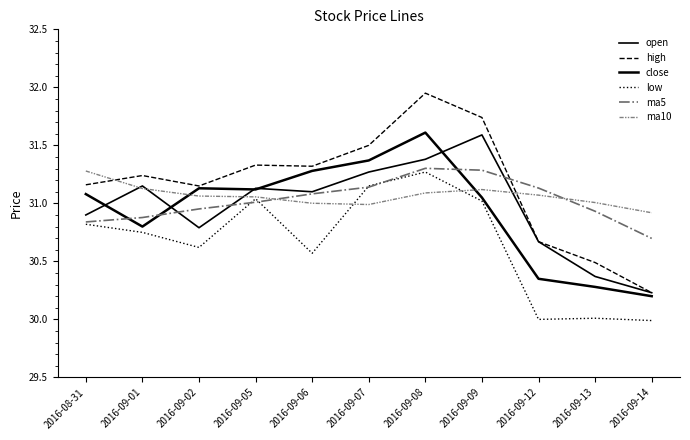

What is the sum of the ma5 values at 2016-09-07 and 2016-09-01?

62.0